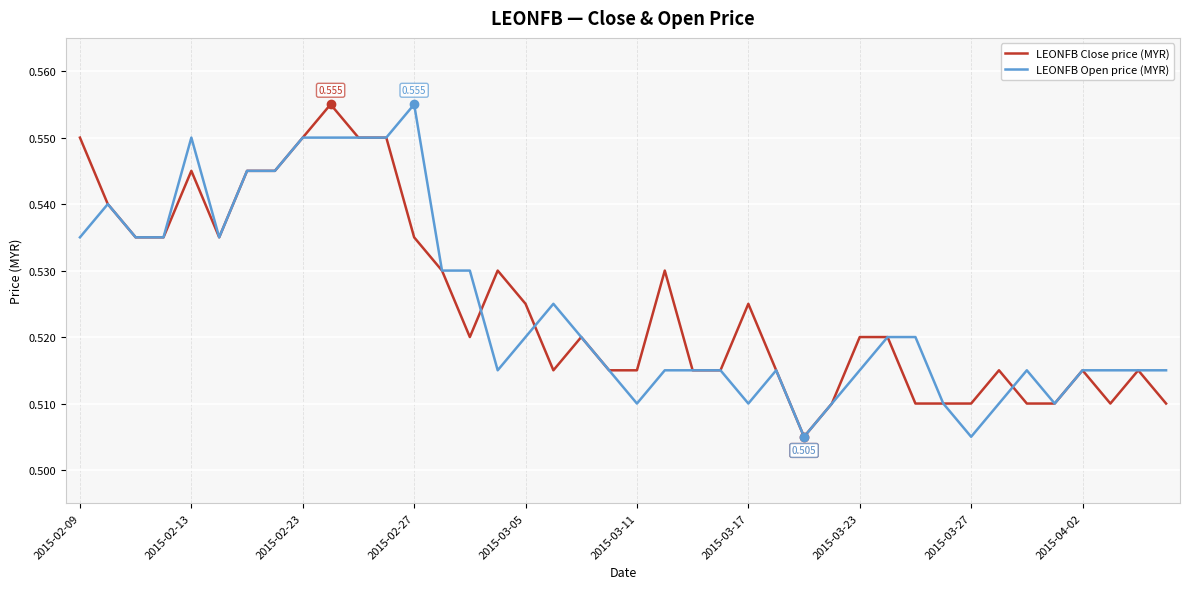

True or false: LEONFB Close price (MYR) and LEONFB Open price (MYR) cross at least once.

True